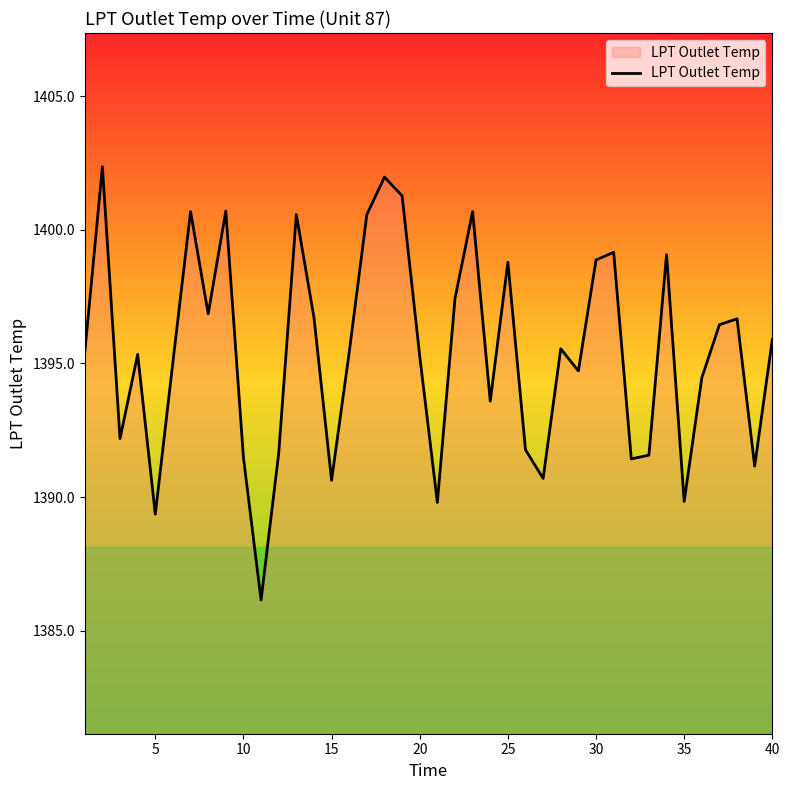

What is the minimum value shown in the chart?

1386.2